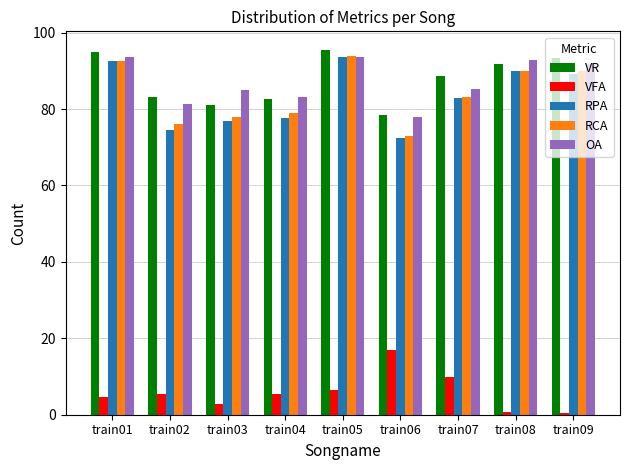

Between train03 and train05, which series saw the biggest shift?

RPA